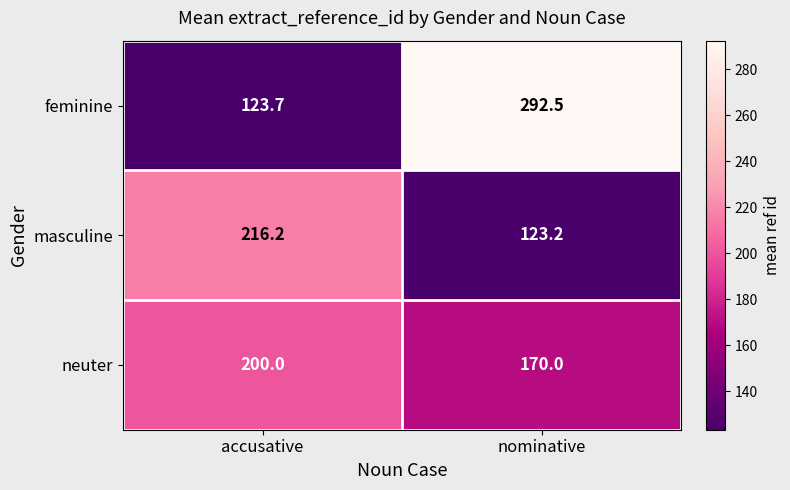

Reading right to left, transcribe all the data shown in this chart.

feminine: nominative=292.5	accusative=123.7
masculine: nominative=123.2	accusative=216.2
neuter: nominative=170.0	accusative=200.0